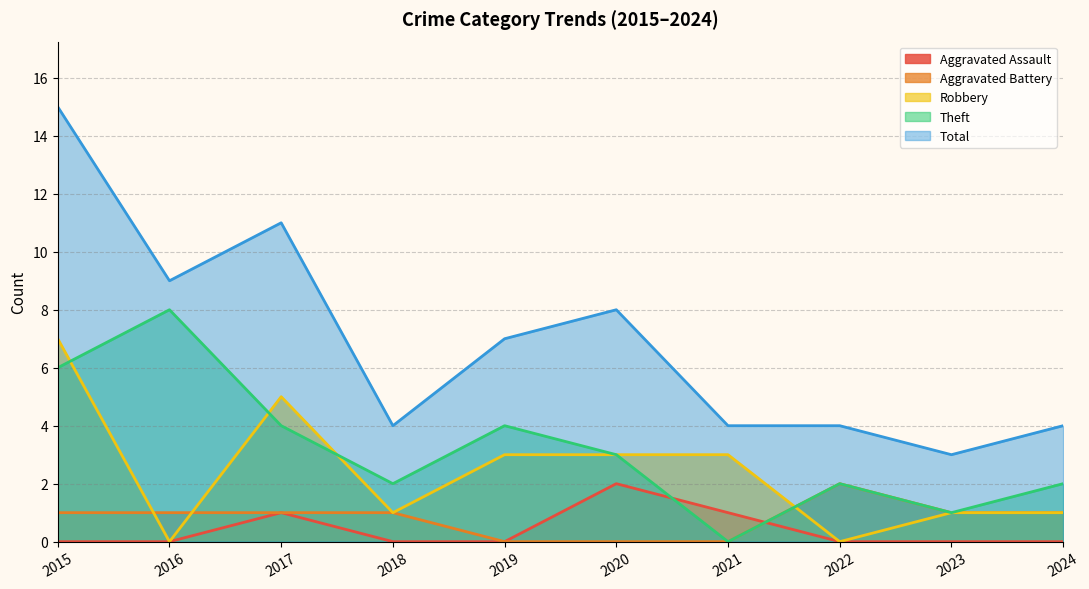

The value of Total at 2018 is 7. True or false?

False